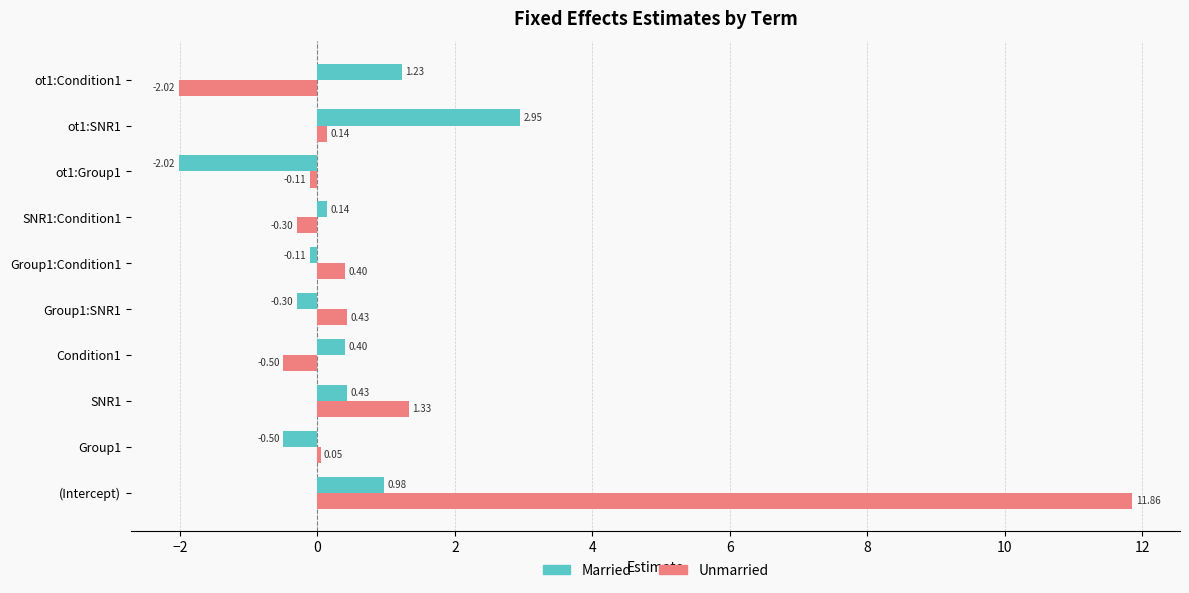

Which series has the largest total across all categories?

Unmarried